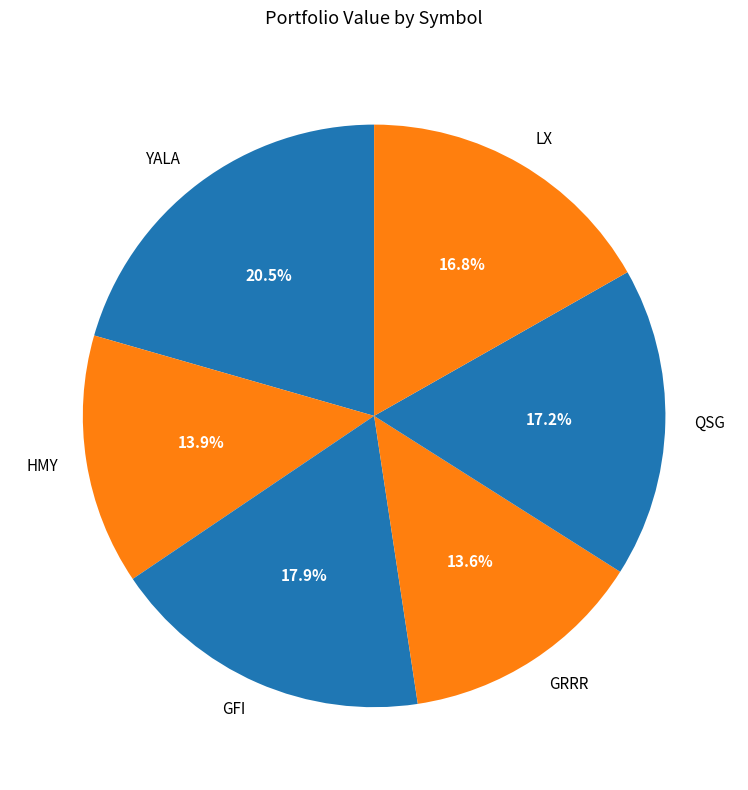

Is there a majority slice in this chart?

No